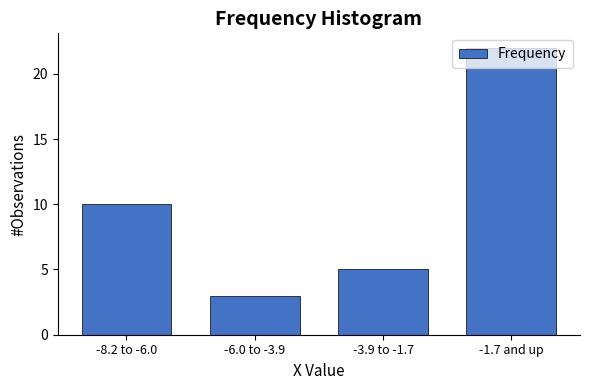

What is the ratio of the value at -8.2 to -6.0 to the value at -6.0 to -3.9?

3.3